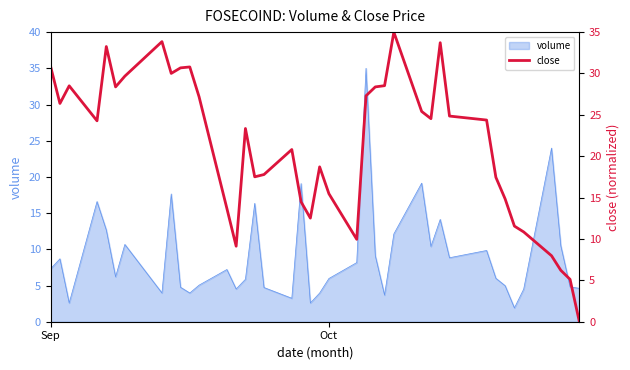

What is the label of the 39th point from the right?

Oct